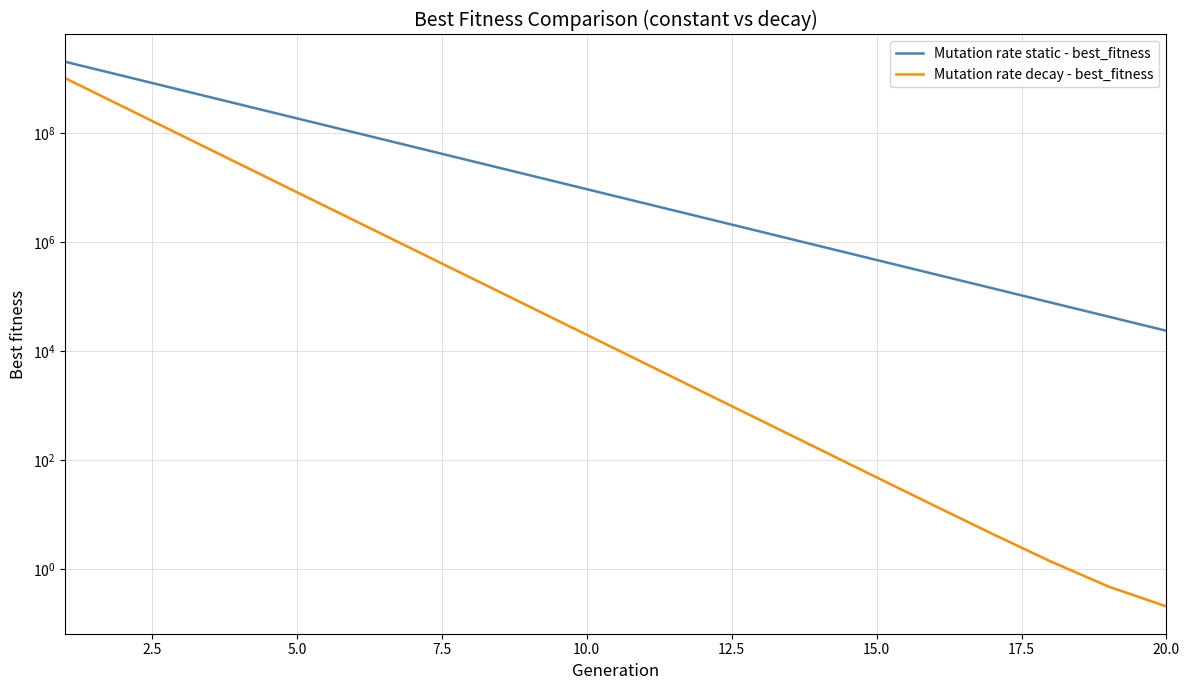

What is the average value of the Mutation rate decay - best_fitness series?

72037256.3